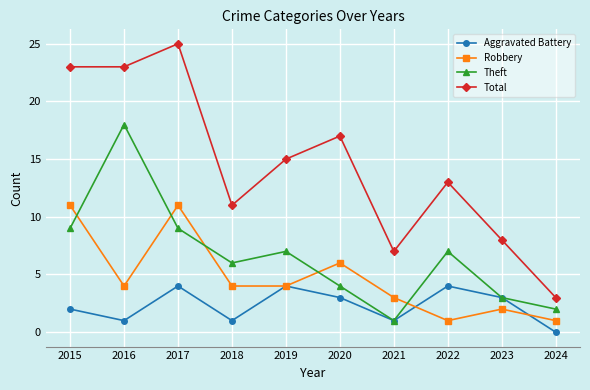

The value of Aggravated Battery at 2018 is 2. True or false?

False